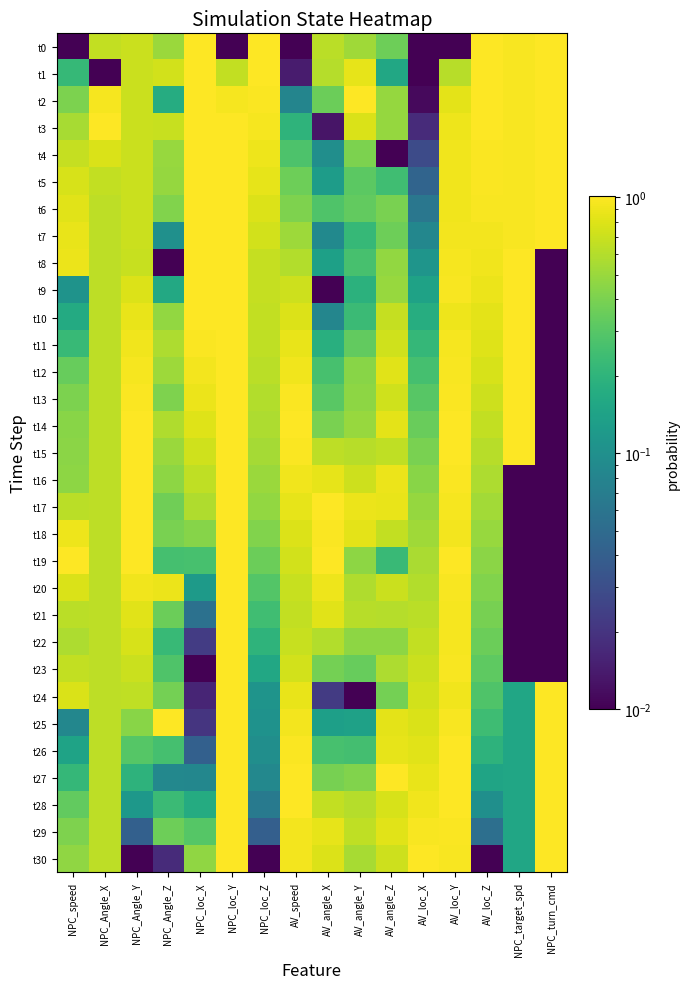

Reading left to right, extract all data points from this chart.

t0: NPC_speed=0.0	NPC_Angle_X=0.7	NPC_Angle_Y=0.7	NPC_Angle_Z=0.5	NPC_loc_X=1.0	NPC_loc_Y=0.0	NPC_loc_Z=1.0	AV_speed=0.0	AV_angle_X=0.6	AV_angle_Y=0.5	AV_angle_Z=0.4	AV_loc_X=0.0	AV_loc_Y=0.0	AV_loc_Z=1.0	NPC_target_spd=1.0	NPC_turn_cmd=1.0
t1: NPC_speed=0.2	NPC_Angle_X=0.0	NPC_Angle_Y=0.7	NPC_Angle_Z=0.7	NPC_loc_X=1.0	NPC_loc_Y=0.7	NPC_loc_Z=1.0	AV_speed=0.0	AV_angle_X=0.6	AV_angle_Y=0.8	AV_angle_Z=0.2	AV_loc_X=0.0	AV_loc_Y=0.6	AV_loc_Z=1.0	NPC_target_spd=1.0	NPC_turn_cmd=1.0
t2: NPC_speed=0.4	NPC_Angle_X=1.0	NPC_Angle_Y=0.7	NPC_Angle_Z=0.2	NPC_loc_X=1.0	NPC_loc_Y=0.9	NPC_loc_Z=1.0	AV_speed=0.1	AV_angle_X=0.4	AV_angle_Y=1.0	AV_angle_Z=0.5	AV_loc_X=0.0	AV_loc_Y=0.8	AV_loc_Z=1.0	NPC_target_spd=1.0	NPC_turn_cmd=1.0
t3: NPC_speed=0.6	NPC_Angle_X=1.0	NPC_Angle_Y=0.7	NPC_Angle_Z=0.7	NPC_loc_X=1.0	NPC_loc_Y=1.0	NPC_loc_Z=0.9	AV_speed=0.2	AV_angle_X=0.0	AV_angle_Y=0.8	AV_angle_Z=0.5	AV_loc_X=0.0	AV_loc_Y=0.9	AV_loc_Z=1.0	NPC_target_spd=1.0	NPC_turn_cmd=1.0
t4: NPC_speed=0.7	NPC_Angle_X=0.8	NPC_Angle_Y=0.7	NPC_Angle_Z=0.5	NPC_loc_X=1.0	NPC_loc_Y=1.0	NPC_loc_Z=0.9	AV_speed=0.3	AV_angle_X=0.1	AV_angle_Y=0.4	AV_angle_Z=0.0	AV_loc_X=0.0	AV_loc_Y=0.9	AV_loc_Z=1.0	NPC_target_spd=1.0	NPC_turn_cmd=1.0
t5: NPC_speed=0.8	NPC_Angle_X=0.7	NPC_Angle_Y=0.7	NPC_Angle_Z=0.5	NPC_loc_X=1.0	NPC_loc_Y=1.0	NPC_loc_Z=0.8	AV_speed=0.4	AV_angle_X=0.1	AV_angle_Y=0.3	AV_angle_Z=0.2	AV_loc_X=0.0	AV_loc_Y=0.9	AV_loc_Z=1.0	NPC_target_spd=1.0	NPC_turn_cmd=1.0
t6: NPC_speed=0.8	NPC_Angle_X=0.6	NPC_Angle_Y=0.7	NPC_Angle_Z=0.4	NPC_loc_X=1.0	NPC_loc_Y=1.0	NPC_loc_Z=0.8	AV_speed=0.4	AV_angle_X=0.3	AV_angle_Y=0.3	AV_angle_Z=0.4	AV_loc_X=0.1	AV_loc_Y=0.9	AV_loc_Z=1.0	NPC_target_spd=1.0	NPC_turn_cmd=1.0
t7: NPC_speed=0.9	NPC_Angle_X=0.6	NPC_Angle_Y=0.7	NPC_Angle_Z=0.1	NPC_loc_X=1.0	NPC_loc_Y=1.0	NPC_loc_Z=0.7	AV_speed=0.5	AV_angle_X=0.1	AV_angle_Y=0.2	AV_angle_Z=0.4	AV_loc_X=0.1	AV_loc_Y=0.9	AV_loc_Z=0.9	NPC_target_spd=1.0	NPC_turn_cmd=1.0
t8: NPC_speed=0.9	NPC_Angle_X=0.6	NPC_Angle_Y=0.7	NPC_Angle_Z=0.0	NPC_loc_X=1.0	NPC_loc_Y=1.0	NPC_loc_Z=0.7	AV_speed=0.6	AV_angle_X=0.1	AV_angle_Y=0.3	AV_angle_Z=0.5	AV_loc_X=0.1	AV_loc_Y=0.9	AV_loc_Z=0.9	NPC_target_spd=1.0	NPC_turn_cmd=0.0
t9: NPC_speed=0.1	NPC_Angle_X=0.6	NPC_Angle_Y=0.8	NPC_Angle_Z=0.2	NPC_loc_X=1.0	NPC_loc_Y=1.0	NPC_loc_Z=0.7	AV_speed=0.7	AV_angle_X=0.0	AV_angle_Y=0.2	AV_angle_Z=0.5	AV_loc_X=0.1	AV_loc_Y=1.0	AV_loc_Z=0.9	NPC_target_spd=1.0	NPC_turn_cmd=0.0
t10: NPC_speed=0.2	NPC_Angle_X=0.6	NPC_Angle_Y=0.9	NPC_Angle_Z=0.5	NPC_loc_X=1.0	NPC_loc_Y=1.0	NPC_loc_Z=0.7	AV_speed=0.8	AV_angle_X=0.1	AV_angle_Y=0.2	AV_angle_Z=0.7	AV_loc_X=0.2	AV_loc_Y=0.9	AV_loc_Z=0.8	NPC_target_spd=1.0	NPC_turn_cmd=0.0
t11: NPC_speed=0.2	NPC_Angle_X=0.6	NPC_Angle_Y=0.9	NPC_Angle_Z=0.6	NPC_loc_X=1.0	NPC_loc_Y=1.0	NPC_loc_Z=0.6	AV_speed=0.9	AV_angle_X=0.2	AV_angle_Y=0.3	AV_angle_Z=0.7	AV_loc_X=0.2	AV_loc_Y=0.9	AV_loc_Z=0.8	NPC_target_spd=1.0	NPC_turn_cmd=0.0
t12: NPC_speed=0.3	NPC_Angle_X=0.6	NPC_Angle_Y=0.9	NPC_Angle_Z=0.5	NPC_loc_X=0.9	NPC_loc_Y=1.0	NPC_loc_Z=0.6	AV_speed=0.9	AV_angle_X=0.3	AV_angle_Y=0.4	AV_angle_Z=0.8	AV_loc_X=0.3	AV_loc_Y=1.0	AV_loc_Z=0.8	NPC_target_spd=1.0	NPC_turn_cmd=0.0
t13: NPC_speed=0.4	NPC_Angle_X=0.6	NPC_Angle_Y=1.0	NPC_Angle_Z=0.4	NPC_loc_X=0.9	NPC_loc_Y=1.0	NPC_loc_Z=0.6	AV_speed=1.0	AV_angle_X=0.3	AV_angle_Y=0.5	AV_angle_Z=0.7	AV_loc_X=0.3	AV_loc_Y=1.0	AV_loc_Z=0.7	NPC_target_spd=1.0	NPC_turn_cmd=0.0
t14: NPC_speed=0.4	NPC_Angle_X=0.6	NPC_Angle_Y=1.0	NPC_Angle_Z=0.6	NPC_loc_X=0.8	NPC_loc_Y=1.0	NPC_loc_Z=0.6	AV_speed=1.0	AV_angle_X=0.4	AV_angle_Y=0.5	AV_angle_Z=0.8	AV_loc_X=0.4	AV_loc_Y=1.0	AV_loc_Z=0.7	NPC_target_spd=1.0	NPC_turn_cmd=0.0
t15: NPC_speed=0.5	NPC_Angle_X=0.6	NPC_Angle_Y=1.0	NPC_Angle_Z=0.5	NPC_loc_X=0.7	NPC_loc_Y=1.0	NPC_loc_Z=0.5	AV_speed=1.0	AV_angle_X=0.6	AV_angle_Y=0.6	AV_angle_Z=0.6	AV_loc_X=0.4	AV_loc_Y=1.0	AV_loc_Z=0.6	NPC_target_spd=1.0	NPC_turn_cmd=0.0
t16: NPC_speed=0.5	NPC_Angle_X=0.6	NPC_Angle_Y=1.0	NPC_Angle_Z=0.5	NPC_loc_X=0.6	NPC_loc_Y=1.0	NPC_loc_Z=0.5	AV_speed=0.9	AV_angle_X=0.9	AV_angle_Y=0.7	AV_angle_Z=0.9	AV_loc_X=0.4	AV_loc_Y=1.0	AV_loc_Z=0.6	NPC_target_spd=0.0	NPC_turn_cmd=0.0
t17: NPC_speed=0.6	NPC_Angle_X=0.6	NPC_Angle_Y=1.0	NPC_Angle_Z=0.4	NPC_loc_X=0.6	NPC_loc_Y=1.0	NPC_loc_Z=0.5	AV_speed=0.9	AV_angle_X=1.0	AV_angle_Y=0.9	AV_angle_Z=0.9	AV_loc_X=0.5	AV_loc_Y=0.9	AV_loc_Z=0.5	NPC_target_spd=0.0	NPC_turn_cmd=0.0
t18: NPC_speed=0.9	NPC_Angle_X=0.6	NPC_Angle_Y=1.0	NPC_Angle_Z=0.4	NPC_loc_X=0.4	NPC_loc_Y=1.0	NPC_loc_Z=0.4	AV_speed=0.8	AV_angle_X=1.0	AV_angle_Y=0.8	AV_angle_Z=0.7	AV_loc_X=0.5	AV_loc_Y=0.9	AV_loc_Z=0.5	NPC_target_spd=0.0	NPC_turn_cmd=0.0
t19: NPC_speed=1.0	NPC_Angle_X=0.6	NPC_Angle_Y=1.0	NPC_Angle_Z=0.3	NPC_loc_X=0.3	NPC_loc_Y=1.0	NPC_loc_Z=0.4	AV_speed=0.7	AV_angle_X=1.0	AV_angle_Y=0.5	AV_angle_Z=0.2	AV_loc_X=0.6	AV_loc_Y=1.0	AV_loc_Z=0.5	NPC_target_spd=0.0	NPC_turn_cmd=0.0
t20: NPC_speed=0.8	NPC_Angle_X=0.6	NPC_Angle_Y=0.9	NPC_Angle_Z=0.9	NPC_loc_X=0.1	NPC_loc_Y=1.0	NPC_loc_Z=0.3	AV_speed=0.7	AV_angle_X=0.9	AV_angle_Y=0.6	AV_angle_Z=0.7	AV_loc_X=0.6	AV_loc_Y=1.0	AV_loc_Z=0.4	NPC_target_spd=0.0	NPC_turn_cmd=0.0
t21: NPC_speed=0.6	NPC_Angle_X=0.6	NPC_Angle_Y=0.8	NPC_Angle_Z=0.4	NPC_loc_X=0.1	NPC_loc_Y=1.0	NPC_loc_Z=0.2	AV_speed=0.7	AV_angle_X=0.8	AV_angle_Y=0.6	AV_angle_Z=0.6	AV_loc_X=0.6	AV_loc_Y=0.9	AV_loc_Z=0.4	NPC_target_spd=0.0	NPC_turn_cmd=0.0
t22: NPC_speed=0.6	NPC_Angle_X=0.6	NPC_Angle_Y=0.8	NPC_Angle_Z=0.2	NPC_loc_X=0.0	NPC_loc_Y=1.0	NPC_loc_Z=0.2	AV_speed=0.7	AV_angle_X=0.6	AV_angle_Y=0.5	AV_angle_Z=0.5	AV_loc_X=0.7	AV_loc_Y=0.9	AV_loc_Z=0.4	NPC_target_spd=0.0	NPC_turn_cmd=0.0
t23: NPC_speed=0.7	NPC_Angle_X=0.6	NPC_Angle_Y=0.7	NPC_Angle_Z=0.3	NPC_loc_X=0.0	NPC_loc_Y=1.0	NPC_loc_Z=0.2	AV_speed=0.7	AV_angle_X=0.4	AV_angle_Y=0.3	AV_angle_Z=0.6	AV_loc_X=0.7	AV_loc_Y=1.0	AV_loc_Z=0.3	NPC_target_spd=0.0	NPC_turn_cmd=0.0
t24: NPC_speed=0.8	NPC_Angle_X=0.6	NPC_Angle_Y=0.7	NPC_Angle_Z=0.4	NPC_loc_X=0.0	NPC_loc_Y=1.0	NPC_loc_Z=0.1	AV_speed=0.9	AV_angle_X=0.0	AV_angle_Y=0.0	AV_angle_Z=0.4	AV_loc_X=0.7	AV_loc_Y=0.9	AV_loc_Z=0.3	NPC_target_spd=0.2	NPC_turn_cmd=1.0
t25: NPC_speed=0.1	NPC_Angle_X=0.6	NPC_Angle_Y=0.4	NPC_Angle_Z=1.0	NPC_loc_X=0.0	NPC_loc_Y=1.0	NPC_loc_Z=0.1	AV_speed=0.9	AV_angle_X=0.1	AV_angle_Y=0.1	AV_angle_Z=0.8	AV_loc_X=0.8	AV_loc_Y=1.0	AV_loc_Z=0.2	NPC_target_spd=0.2	NPC_turn_cmd=1.0
t26: NPC_speed=0.1	NPC_Angle_X=0.6	NPC_Angle_Y=0.3	NPC_Angle_Z=0.3	NPC_loc_X=0.0	NPC_loc_Y=1.0	NPC_loc_Z=0.1	AV_speed=1.0	AV_angle_X=0.3	AV_angle_Y=0.3	AV_angle_Z=0.9	AV_loc_X=0.8	AV_loc_Y=1.0	AV_loc_Z=0.2	NPC_target_spd=0.2	NPC_turn_cmd=1.0
t27: NPC_speed=0.2	NPC_Angle_X=0.6	NPC_Angle_Y=0.2	NPC_Angle_Z=0.1	NPC_loc_X=0.1	NPC_loc_Y=1.0	NPC_loc_Z=0.1	AV_speed=1.0	AV_angle_X=0.4	AV_angle_Y=0.4	AV_angle_Z=1.0	AV_loc_X=0.9	AV_loc_Y=1.0	AV_loc_Z=0.1	NPC_target_spd=0.2	NPC_turn_cmd=1.0
t28: NPC_speed=0.3	NPC_Angle_X=0.6	NPC_Angle_Y=0.1	NPC_Angle_Z=0.2	NPC_loc_X=0.2	NPC_loc_Y=1.0	NPC_loc_Z=0.1	AV_speed=1.0	AV_angle_X=0.7	AV_angle_Y=0.6	AV_angle_Z=0.8	AV_loc_X=0.9	AV_loc_Y=1.0	AV_loc_Z=0.1	NPC_target_spd=0.2	NPC_turn_cmd=1.0
t29: NPC_speed=0.4	NPC_Angle_X=0.6	NPC_Angle_Y=0.0	NPC_Angle_Z=0.4	NPC_loc_X=0.3	NPC_loc_Y=1.0	NPC_loc_Z=0.0	AV_speed=0.9	AV_angle_X=0.9	AV_angle_Y=0.6	AV_angle_Z=0.8	AV_loc_X=1.0	AV_loc_Y=1.0	AV_loc_Z=0.1	NPC_target_spd=0.2	NPC_turn_cmd=1.0
t30: NPC_speed=0.5	NPC_Angle_X=0.6	NPC_Angle_Y=0.0	NPC_Angle_Z=0.0	NPC_loc_X=0.5	NPC_loc_Y=1.0	NPC_loc_Z=0.0	AV_speed=0.9	AV_angle_X=0.8	AV_angle_Y=0.6	AV_angle_Z=0.7	AV_loc_X=1.0	AV_loc_Y=1.0	AV_loc_Z=0.0	NPC_target_spd=0.2	NPC_turn_cmd=1.0